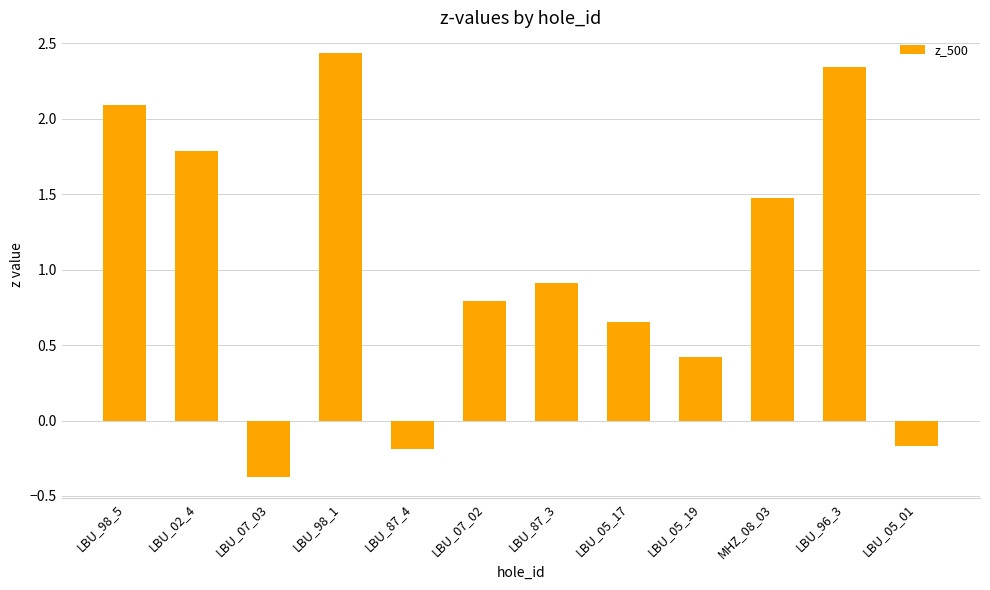

What is the change in value from LBU_87_3 to LBU_05_19?

-0.5